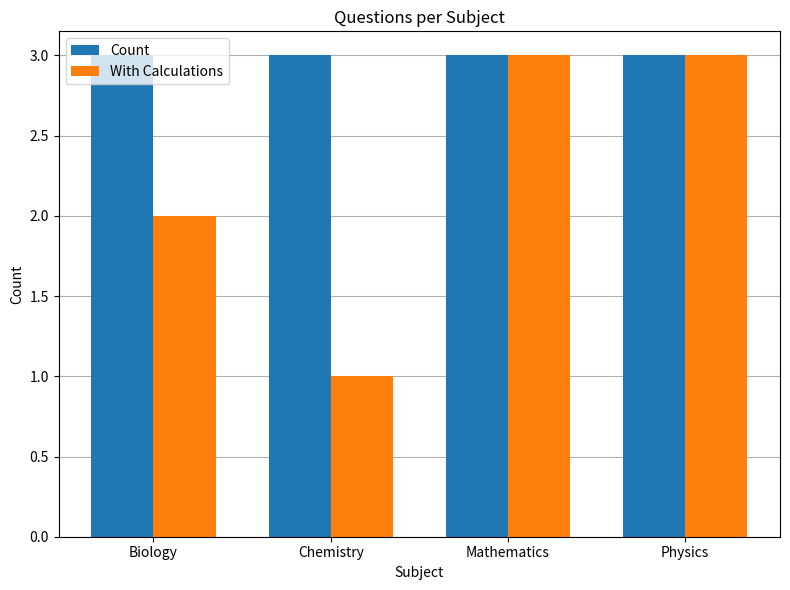

Between Chemistry and Physics, which series saw the biggest shift?

With Calculations